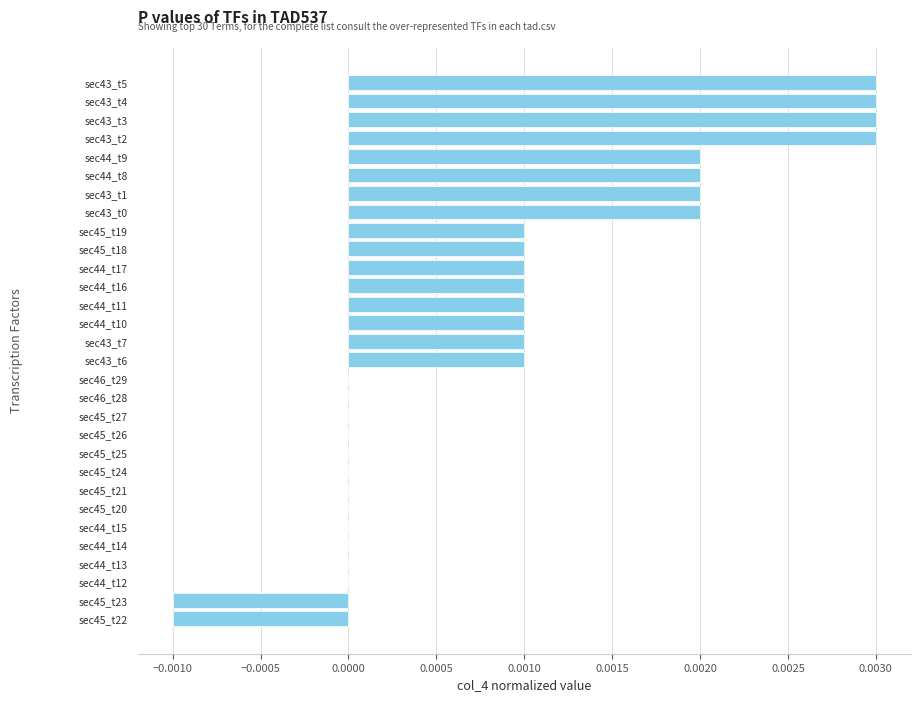

True or false: the data shows 0.0 at sec45_t21.

True